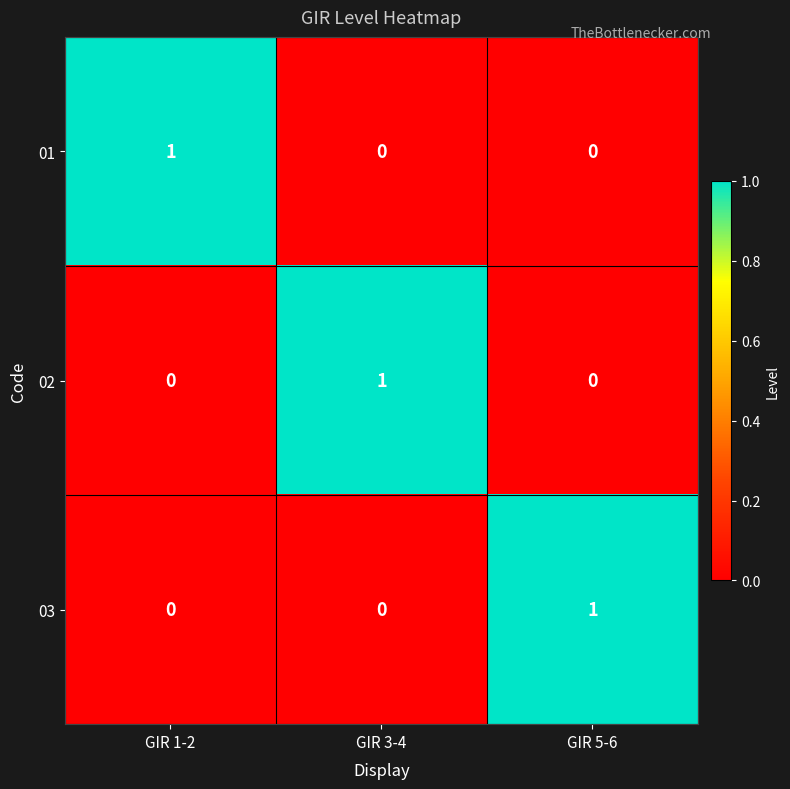

Is it true that 01 equals 1 at GIR 1-2?

True